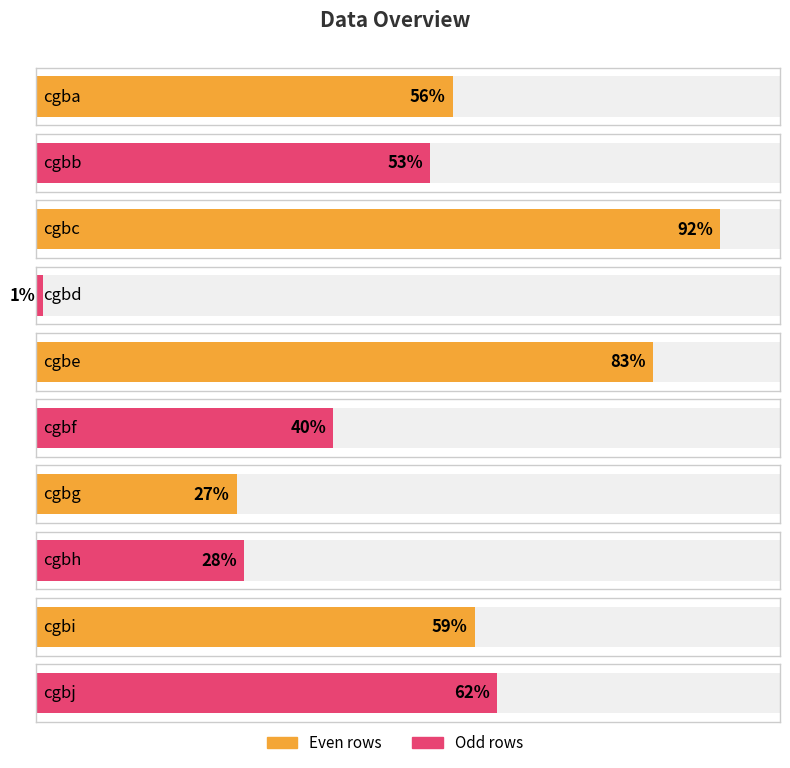

What is the change in value from cgba to cgbf?

-16